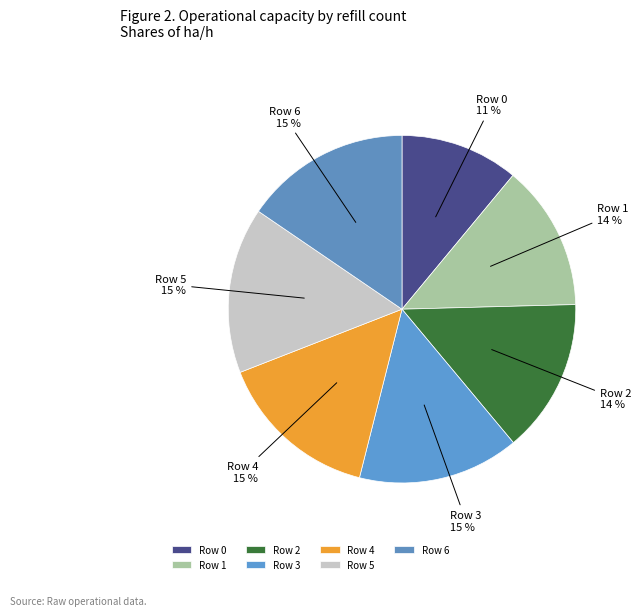

What is the ratio of the value at Row 6 to the value at Row 4?

1.0